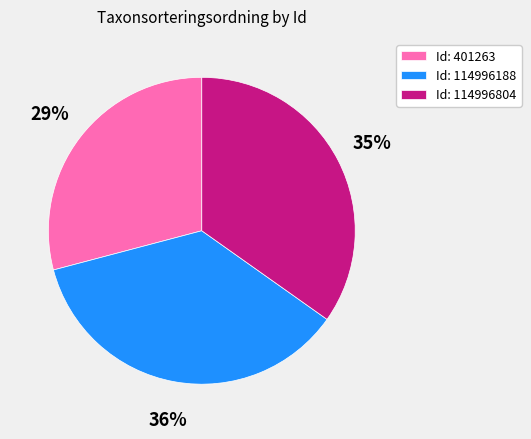

To the nearest percent, what is the difference between the largest and smallest slice percentages?

7%